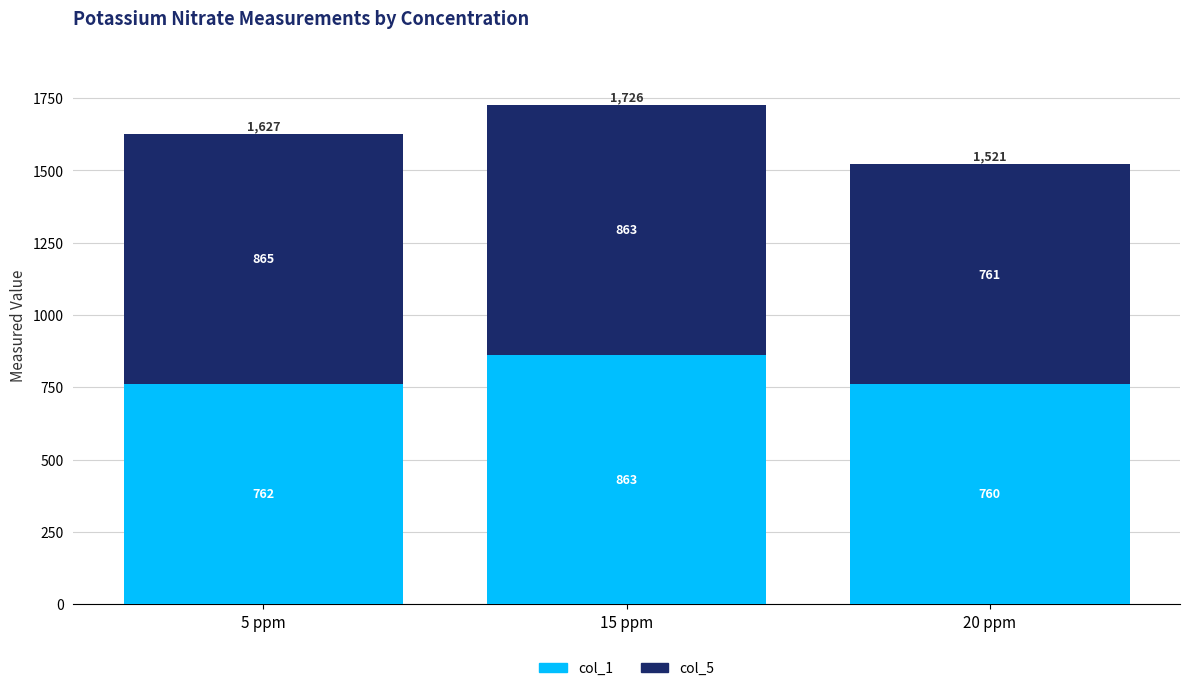

What is the total value across all series at 20 ppm?

1521